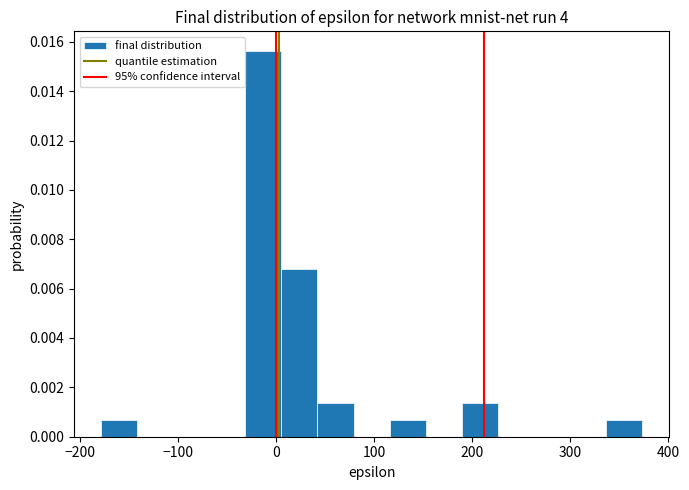

Read against the x-axis, roughly where is the centre of the tallest bar?

-10